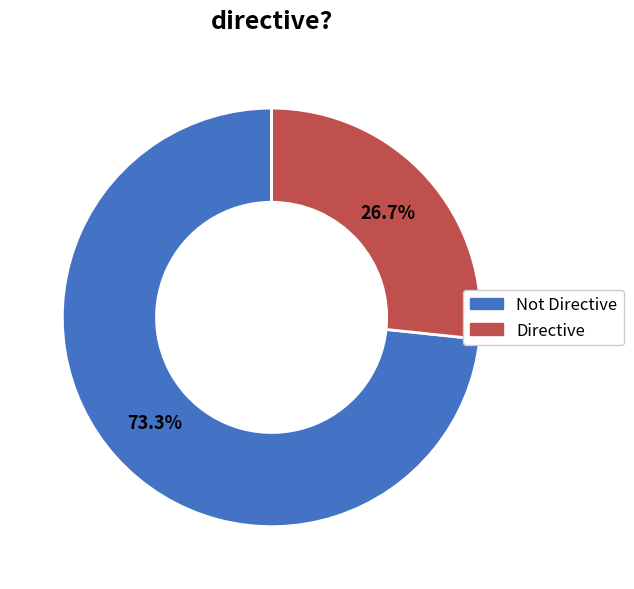

Between Directive and Not Directive, which is larger?

Not Directive